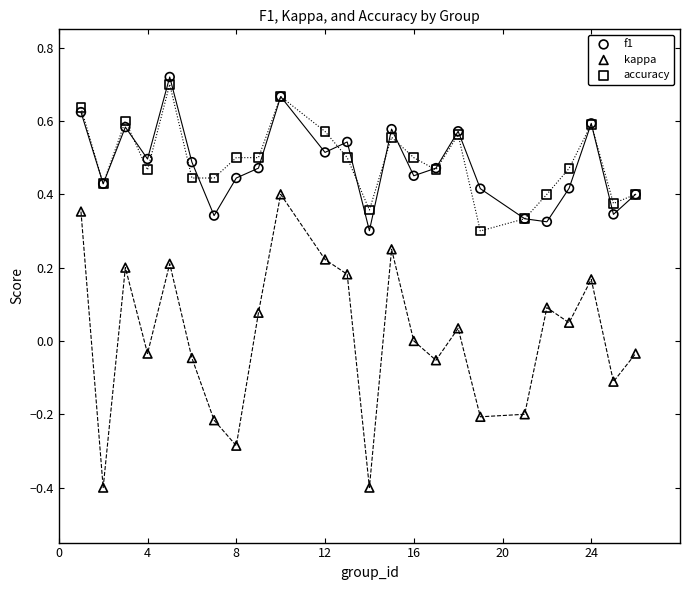

What is the X range (max minus min) for the scatter plot?

25.0